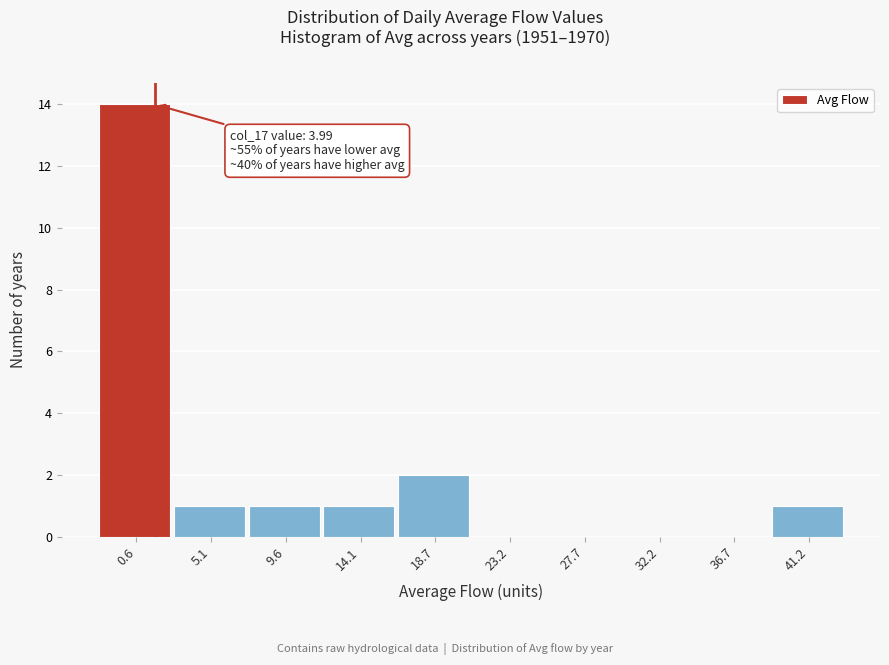

Reading right to left, what are all the values shown in this chart?

41.2=1	36.7=0	32.2=0	27.7=0	23.2=0	18.7=2	14.1=1	9.6=1	5.1=1	0.6=14